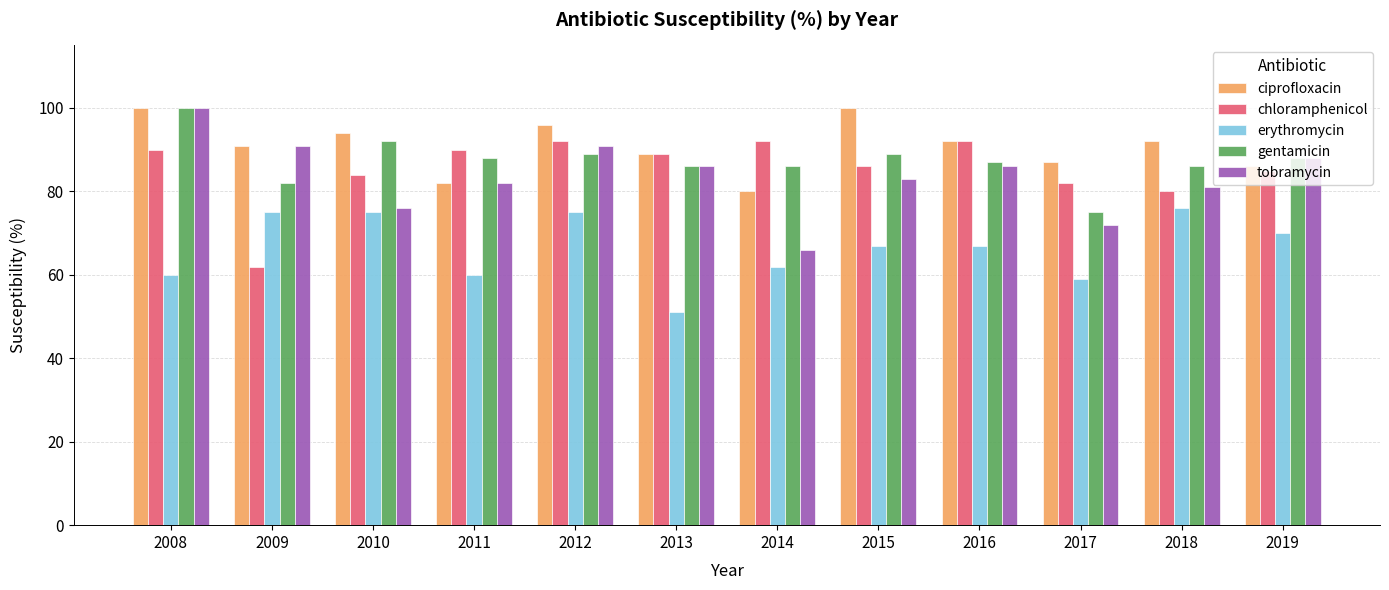

At which label does tobramycin first exceed 86?

2008